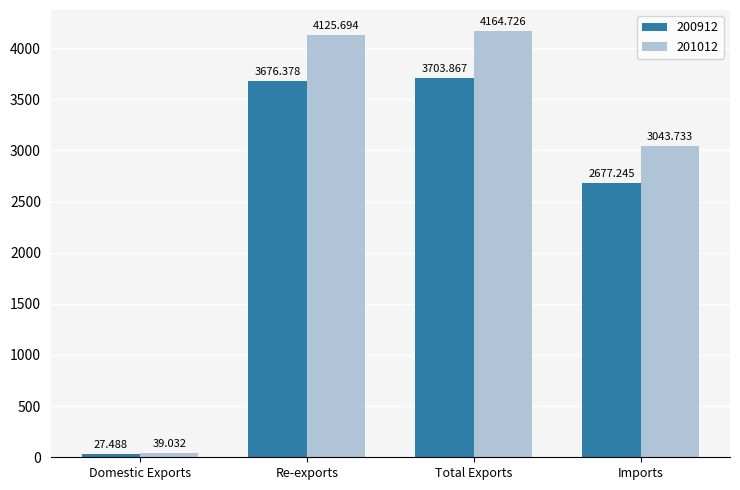

Read the 200912 value at Imports.

2677.2